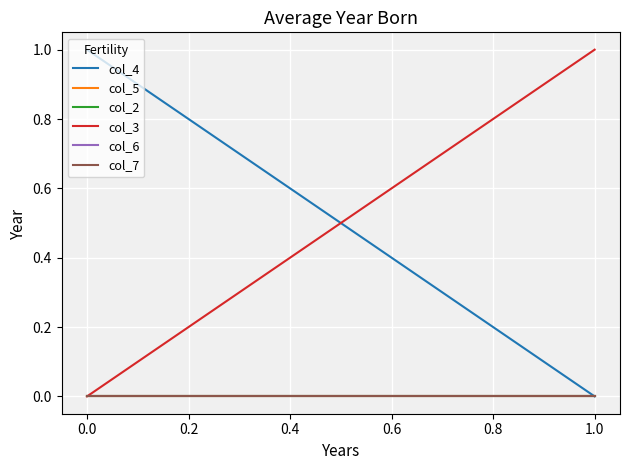

How many series are shown in this chart?

6